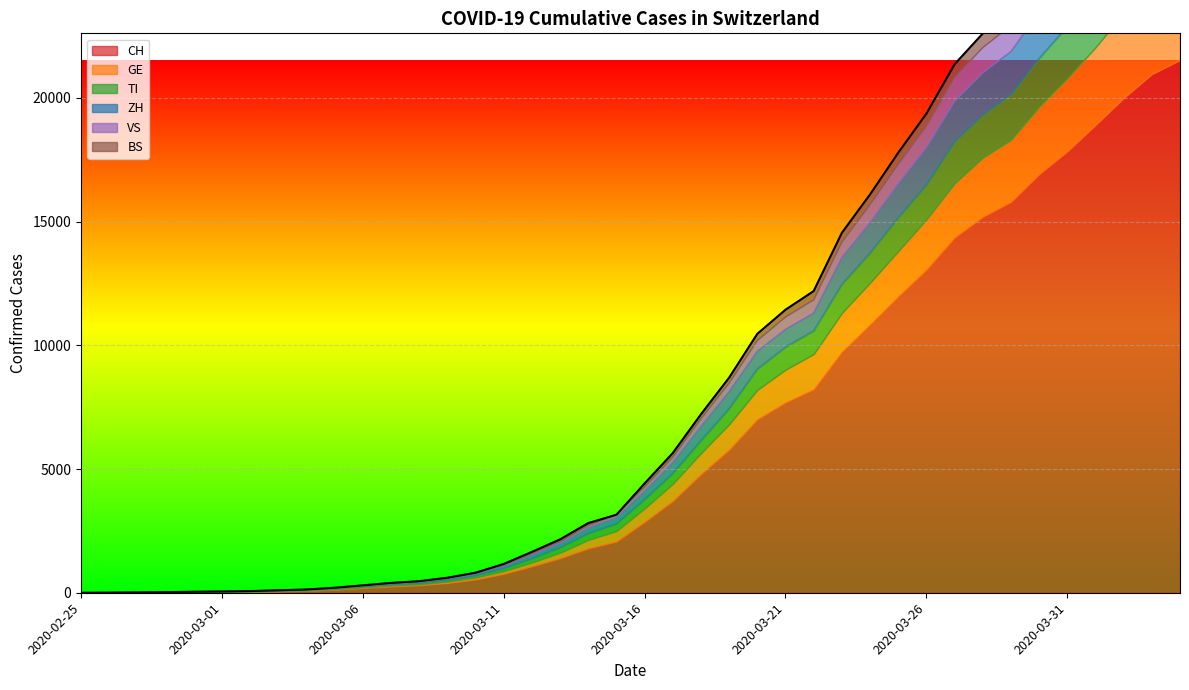

Reading right to left, transcribe all the data shown in this chart.

CH: 21534	20964	19996	18907	17841	16919	15797	15194	14355	13053	11969	10830	9726	8217	7686	7005	5781	4793	3710	2864	2072	1795	1398	1072	766	542	396	303	257	197	125	83	59	40	29	23	13	6	2	0
GE: 3753	3621	3420	3137	2958	2721	2505	2393	2190	2033	1837	1699	1582	1430	1331	1194	1027	848	692	544	423	340	222	150	109	76	56	40	38	25	17	14	13	10	9	8	4	1	1	0
TI: 2442	2377	2271	2195	2091	1962	1837	1727	1688	1401	1354	1209	1162	945	916	849	638	511	426	368	293	265	206	163	108	75	61	49	41	28	25	13	8	4	2	2	1	1	1	0
ZH: 2465	2432	2304	2140	1951	1860	1734	1702	1628	1501	1369	1222	1074	711	711	711	679	568	429	326	250	218	163	140	101	62	49	40	34	29	23	15	13	10	7	6	2	2	0	0
VS: 1416	1383	1334	1282	1211	1144	1055	1017	968	874	793	728	628	535	498	436	349	312	225	172	115	98	76	53	30	22	17	12	7	6	5	4	3	3	2	1	1	0	0	0
BS: 767	754	714	687	653	617	605	569	530	501	462	410	374	356	297	270	220	181	164	143	0	100	92	73	49	33	28	24	21	15	8	3	3	1	1	1	1	1	0	0